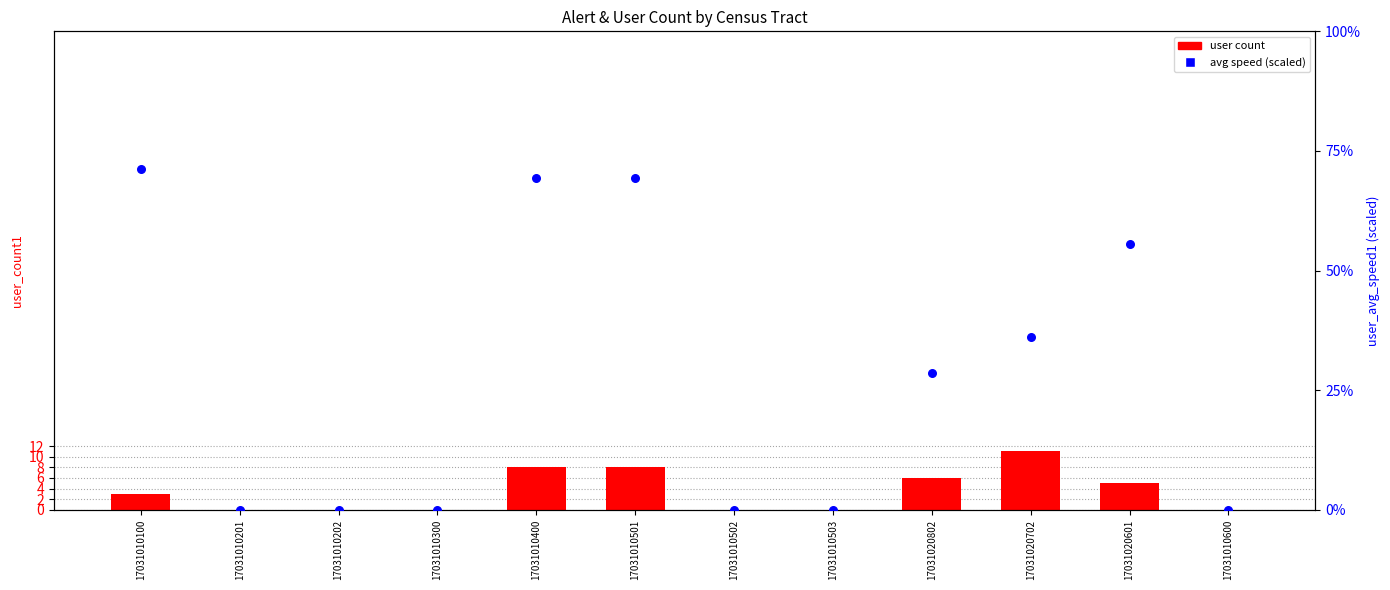

Is the value of avg speed (scaled) at 17031010202 greater than the value of user count at 17031020702?

No